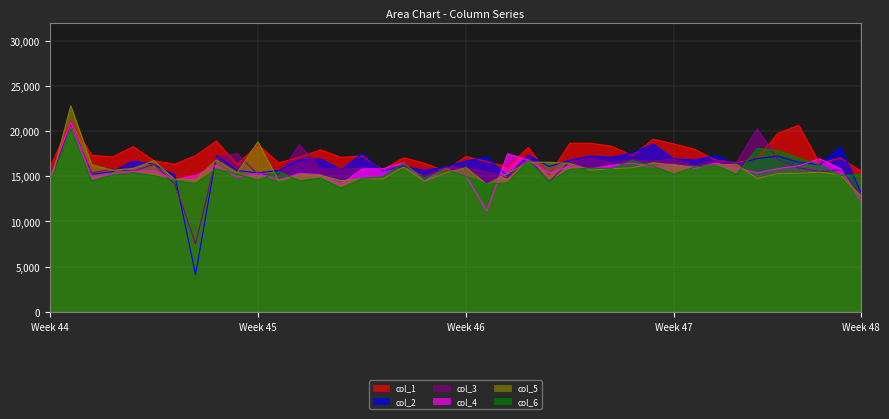

Reading left to right, list all the values displayed in this chart.

col_1: 15937.7	21152.0	17321.7	17134.4	18276.6	16722.8	16336.4	17284.5	18893.1	16285.2	18494.8	16484.8	17089.0	17929.1	17089.9	17252.5	15729.5	17051.2	16441.6	15575.1	17194.9	16616.1	16044.9	18181.8	15122.7	18656.6	18644.7	18324.5	17281.2	19100.0	18575.6	17980.4	16798.5	16504.9	16959.2	19761.6	20639.2	16422.1	17026.0	15554.5
col_2: 14381.0	20900.2	15211.1	15509.6	16673.3	16326.5	15123.3	4123.7	17311.7	15637.0	15372.3	15653.7	16793.0	16911.3	15719.5	17480.5	15572.2	16112.6	15647.3	16005.7	16684.9	17147.2	15002.0	17330.8	16072.8	16783.7	17234.6	17083.4	17579.1	18549.8	16909.6	16787.4	17285.5	16343.0	16959.2	17224.1	16557.6	16273.5	18215.6	13190.2
col_3: 14455.2	20774.3	15356.6	15805.0	15551.1	16326.5	14152.9	7545.5	17062.0	17500.5	15212.2	15168.8	18494.5	15815.2	15800.1	15884.5	15808.1	16190.8	15011.9	16005.7	15883.4	15478.0	14841.6	17021.3	14410.1	16639.7	16999.6	16499.4	16834.3	16663.4	16909.6	16105.7	16798.5	16504.9	20272.1	16839.7	15941.5	15530.4	15687.7	13065.8
col_4: 14825.8	20963.2	14919.9	15214.2	15551.1	15613.2	14638.1	15091.0	16229.7	14907.8	15292.2	14614.7	15313.5	15188.9	14107.2	15808.5	15808.1	16503.7	14455.9	15862.2	15082.0	11153.3	17489.0	16789.2	15360.3	16135.4	15824.5	16207.3	16461.8	16034.6	16326.5	15850.0	16473.9	15938.5	15381.6	15840.1	16172.5	16942.2	15836.4	12257.0
col_5: 14084.5	22788.8	16302.8	15657.3	15871.7	16722.8	14638.1	14652.3	16812.3	15394.0	18815.1	14476.2	15165.5	15110.6	14510.3	14744.4	14707.0	16034.4	14455.9	15359.8	15956.3	14112.3	15322.9	16557.1	16547.9	16423.6	15667.8	15842.3	15940.4	16506.2	16243.2	16020.5	16230.5	16343.0	14750.5	15301.8	15325.4	15456.1	15167.3	12754.7
col_6: 14158.6	20270.7	14483.3	15140.3	15390.8	15058.5	14557.2	14213.6	15813.6	15231.9	14571.7	15515.2	14499.7	14797.4	13704.2	14744.4	14943.0	16425.5	14773.6	15790.4	15009.1	14112.3	14280.0	16711.8	14410.1	15775.3	15902.9	15842.3	16759.8	16113.2	15243.6	16020.5	16230.5	15210.4	18063.5	17839.3	17019.6	16273.5	15092.9	15181.2